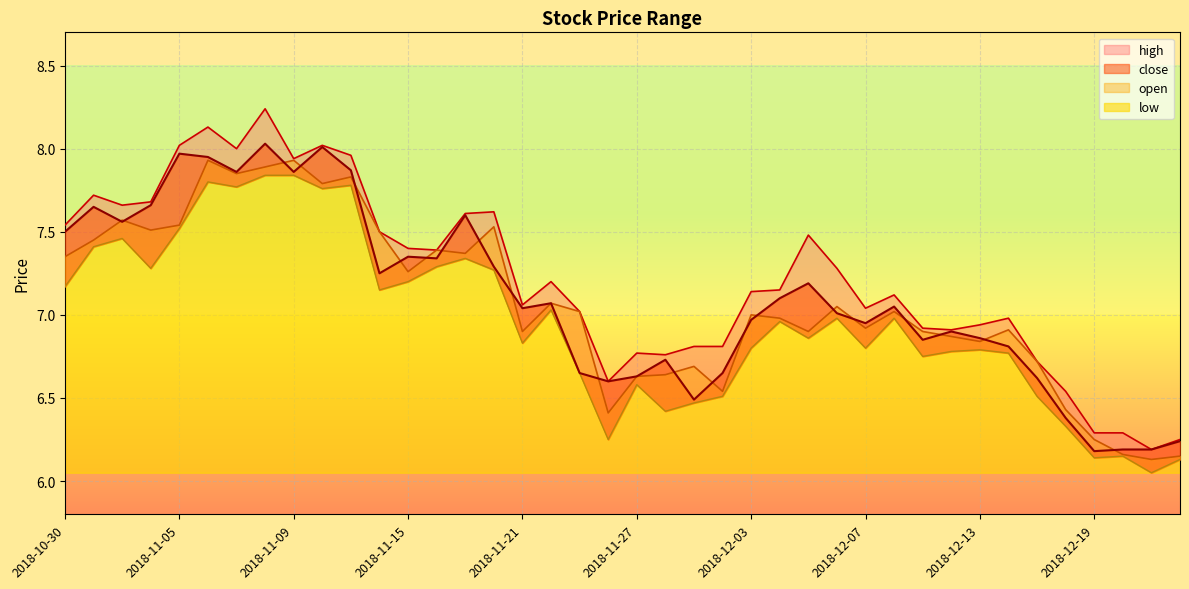

Reading left to right, transcribe all the data shown in this chart.

high: 2018-10-30=7.5	2018-10-31=7.7	2018-11-01=7.7	2018-11-02=7.7	2018-11-05=8.0	2018-11-06=8.1	2018-11-07=8.0	2018-11-08=8.2	2018-11-09=7.9	2018-11-12=8.0	2018-11-13=8.0	2018-11-14=7.5	2018-11-15=7.4	2018-11-16=7.4	2018-11-19=7.6	2018-11-20=7.6	2018-11-21=7.1	2018-11-22=7.2	2018-11-23=7.0	2018-11-26=6.6	2018-11-27=6.8	2018-11-28=6.8	2018-11-29=6.8	2018-11-30=6.8	2018-12-03=7.1	2018-12-04=7.2	2018-12-05=7.5	2018-12-06=7.3	2018-12-07=7.0	2018-12-10=7.1	2018-12-11=6.9	2018-12-12=6.9	2018-12-13=6.9	2018-12-14=7.0	2018-12-17=6.7	2018-12-18=6.5	2018-12-19=6.3	2018-12-20=6.3	2018-12-21=6.2	2018-12-24=6.2
close: 2018-10-30=7.5	2018-10-31=7.7	2018-11-01=7.6	2018-11-02=7.7	2018-11-05=8.0	2018-11-06=8.0	2018-11-07=7.9	2018-11-08=8.0	2018-11-09=7.9	2018-11-12=8.0	2018-11-13=7.9	2018-11-14=7.2	2018-11-15=7.3	2018-11-16=7.3	2018-11-19=7.6	2018-11-20=7.3	2018-11-21=7.0	2018-11-22=7.1	2018-11-23=6.7	2018-11-26=6.6	2018-11-27=6.6	2018-11-28=6.7	2018-11-29=6.5	2018-11-30=6.7	2018-12-03=7.0	2018-12-04=7.1	2018-12-05=7.2	2018-12-06=7.0	2018-12-07=7.0	2018-12-10=7.0	2018-12-11=6.8	2018-12-12=6.9	2018-12-13=6.9	2018-12-14=6.8	2018-12-17=6.6	2018-12-18=6.4	2018-12-19=6.2	2018-12-20=6.2	2018-12-21=6.2	2018-12-24=6.2
open: 2018-10-30=7.3	2018-10-31=7.5	2018-11-01=7.6	2018-11-02=7.5	2018-11-05=7.5	2018-11-06=7.9	2018-11-07=7.8	2018-11-08=7.9	2018-11-09=7.9	2018-11-12=7.8	2018-11-13=7.8	2018-11-14=7.5	2018-11-15=7.3	2018-11-16=7.4	2018-11-19=7.4	2018-11-20=7.5	2018-11-21=6.9	2018-11-22=7.1	2018-11-23=7.0	2018-11-26=6.4	2018-11-27=6.6	2018-11-28=6.6	2018-11-29=6.7	2018-11-30=6.5	2018-12-03=7.0	2018-12-04=7.0	2018-12-05=6.9	2018-12-06=7.0	2018-12-07=6.9	2018-12-10=7.0	2018-12-11=6.9	2018-12-12=6.9	2018-12-13=6.8	2018-12-14=6.9	2018-12-17=6.7	2018-12-18=6.4	2018-12-19=6.2	2018-12-20=6.2	2018-12-21=6.1	2018-12-24=6.2
low: 2018-10-30=7.2	2018-10-31=7.4	2018-11-01=7.5	2018-11-02=7.3	2018-11-05=7.5	2018-11-06=7.8	2018-11-07=7.8	2018-11-08=7.8	2018-11-09=7.8	2018-11-12=7.8	2018-11-13=7.8	2018-11-14=7.2	2018-11-15=7.2	2018-11-16=7.3	2018-11-19=7.3	2018-11-20=7.3	2018-11-21=6.8	2018-11-22=7.0	2018-11-23=6.7	2018-11-26=6.2	2018-11-27=6.6	2018-11-28=6.4	2018-11-29=6.5	2018-11-30=6.5	2018-12-03=6.8	2018-12-04=7.0	2018-12-05=6.9	2018-12-06=7.0	2018-12-07=6.8	2018-12-10=7.0	2018-12-11=6.8	2018-12-12=6.8	2018-12-13=6.8	2018-12-14=6.8	2018-12-17=6.5	2018-12-18=6.3	2018-12-19=6.1	2018-12-20=6.2	2018-12-21=6.0	2018-12-24=6.1